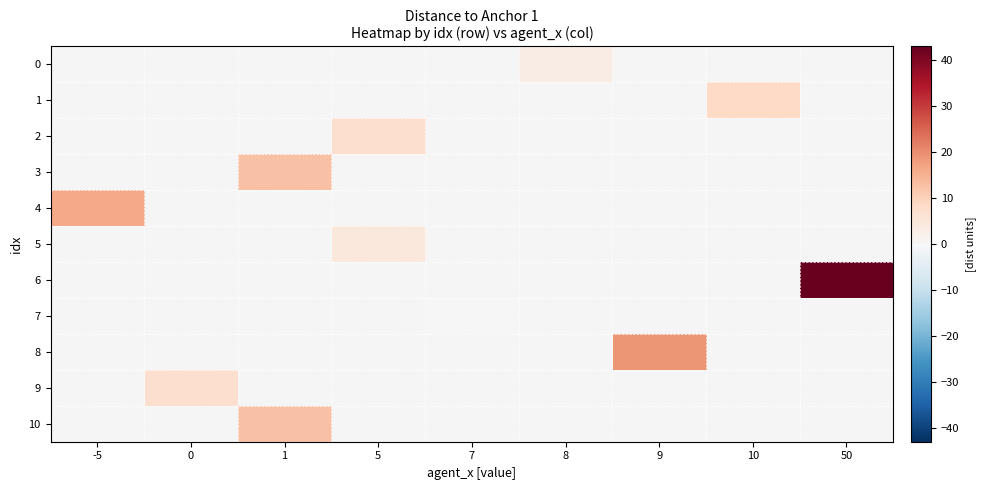

How many positive values does the 5 series have?

1